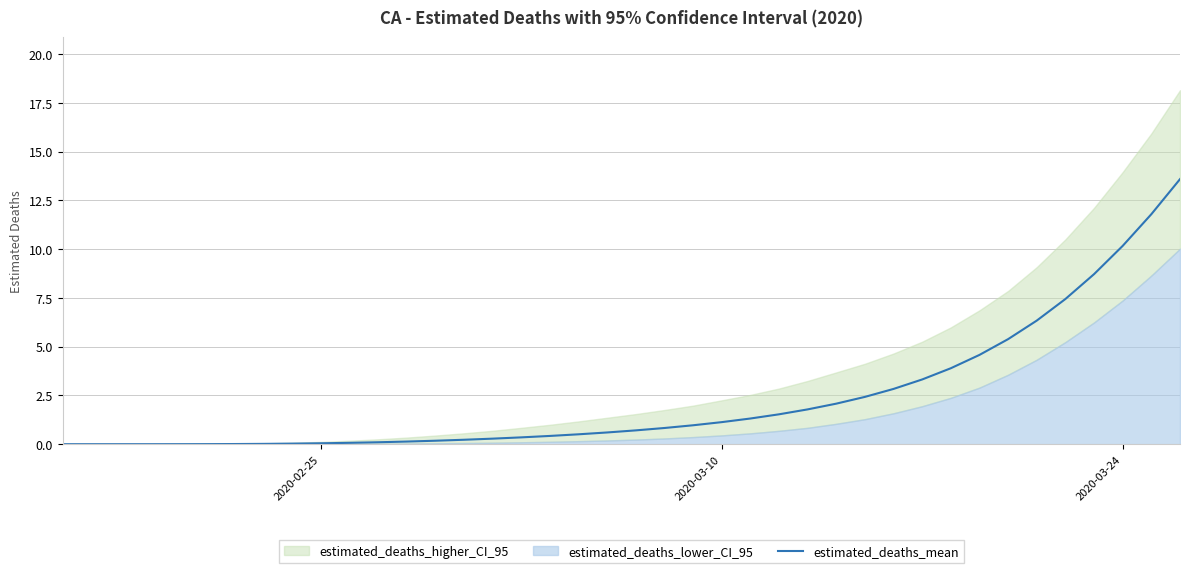

What is the highest value of the estimated_deaths_mean series?

13.6